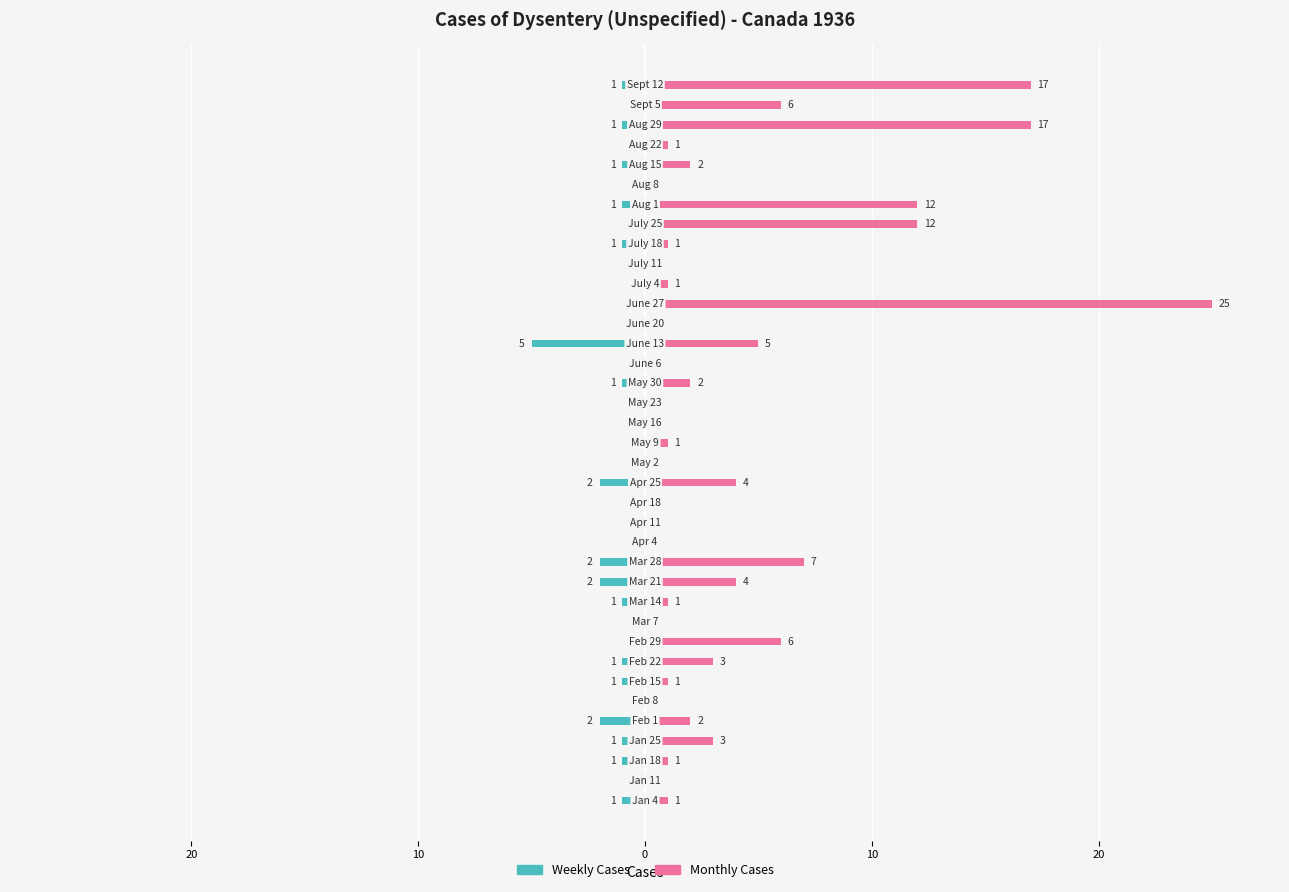

How many data points in Monthly Cases are less than 1?

13